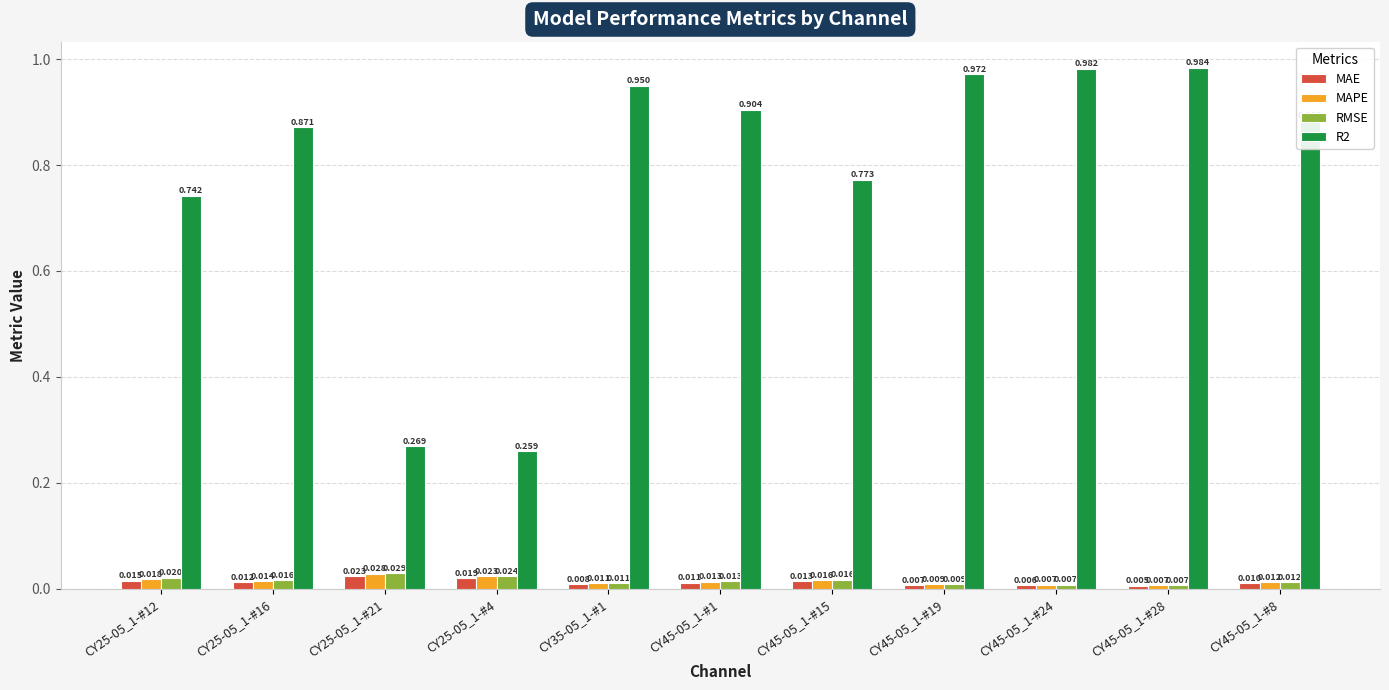

How many data points does each series have?

11